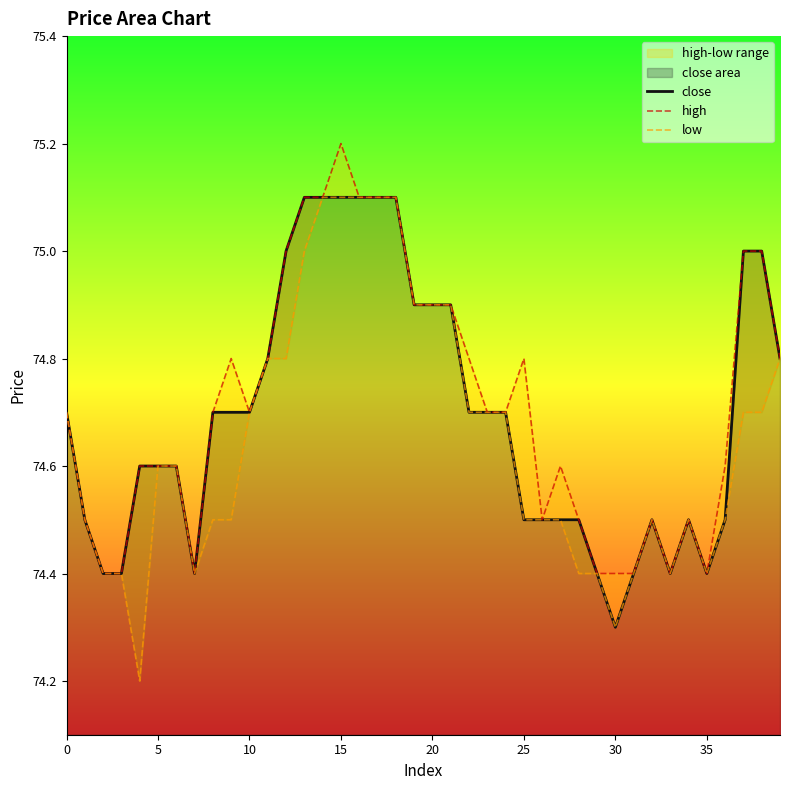

Which category has the lowest value in the close series?

30